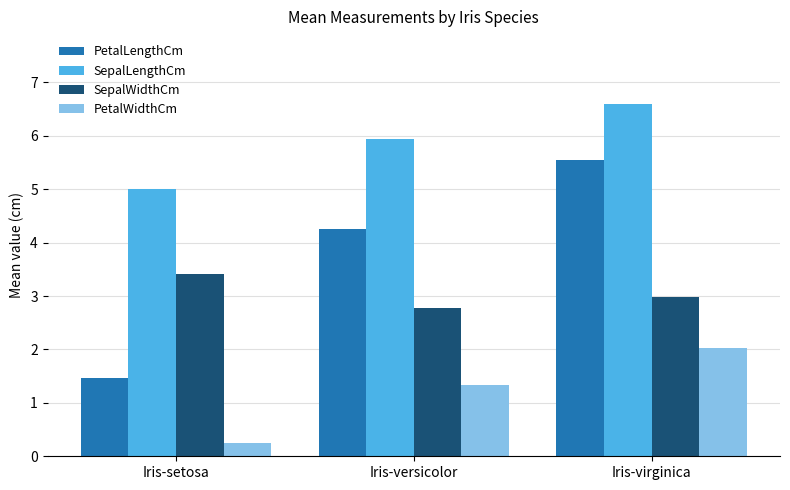

What is the total value across all series at Iris-versicolor?

14.3